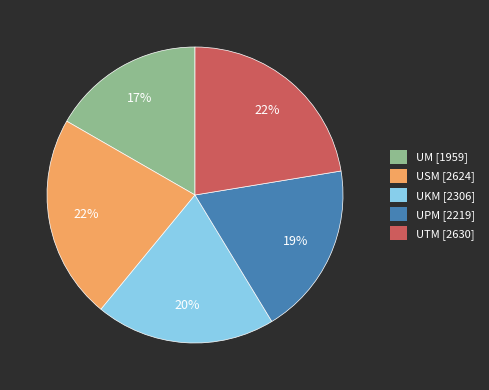

The UTM slice represents 22% of the pie. True or false?

True